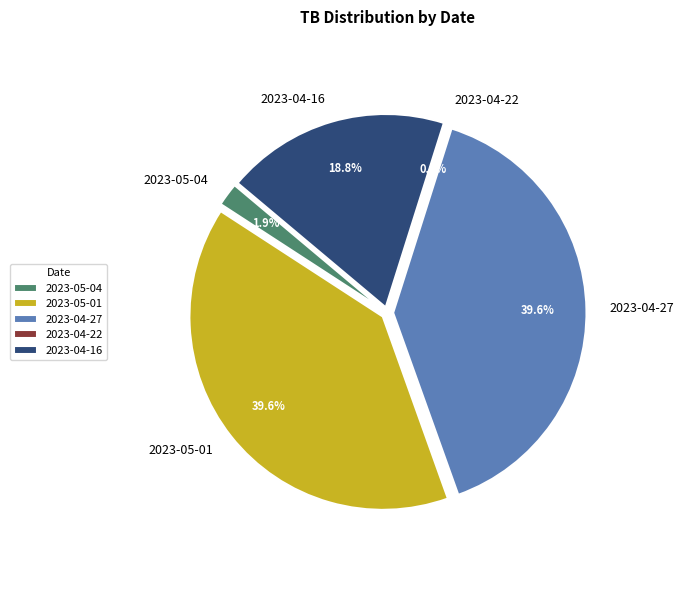

Combined, what portion of the pie is 2023-04-22 and 2023-04-16?

18.8%